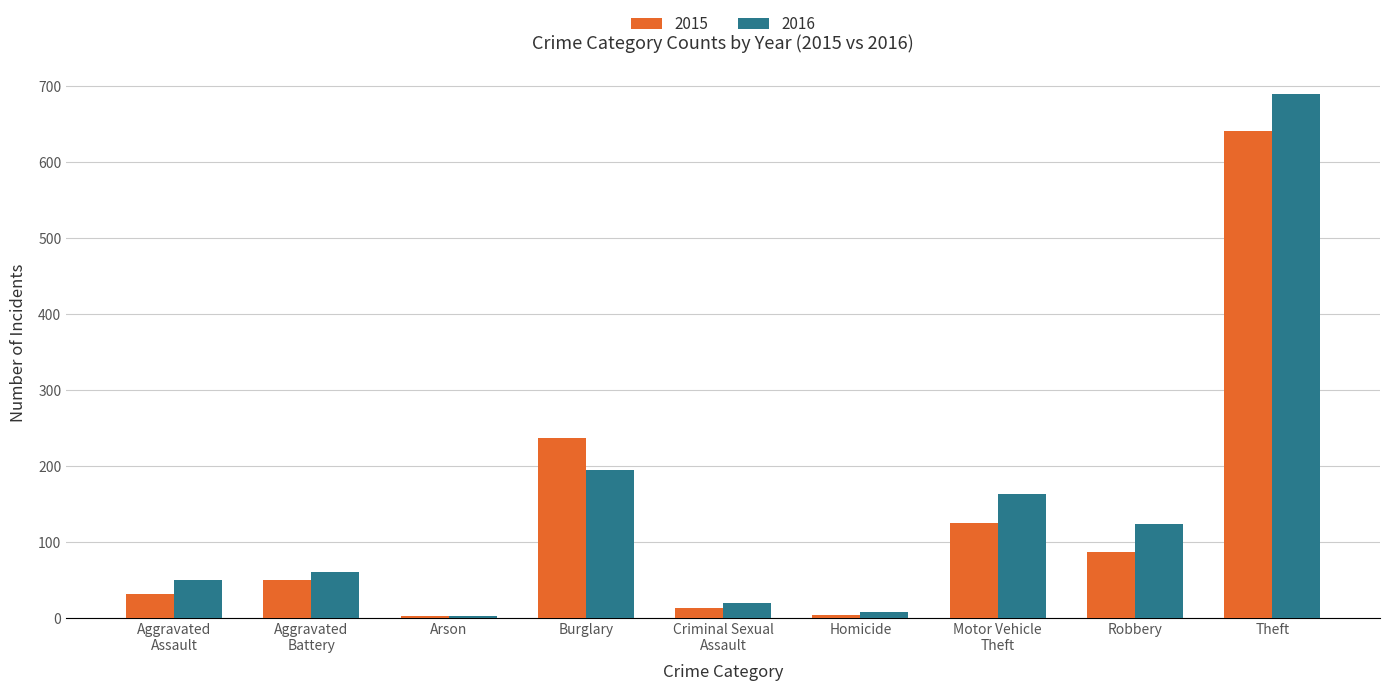

What position from the right is Theft?

1